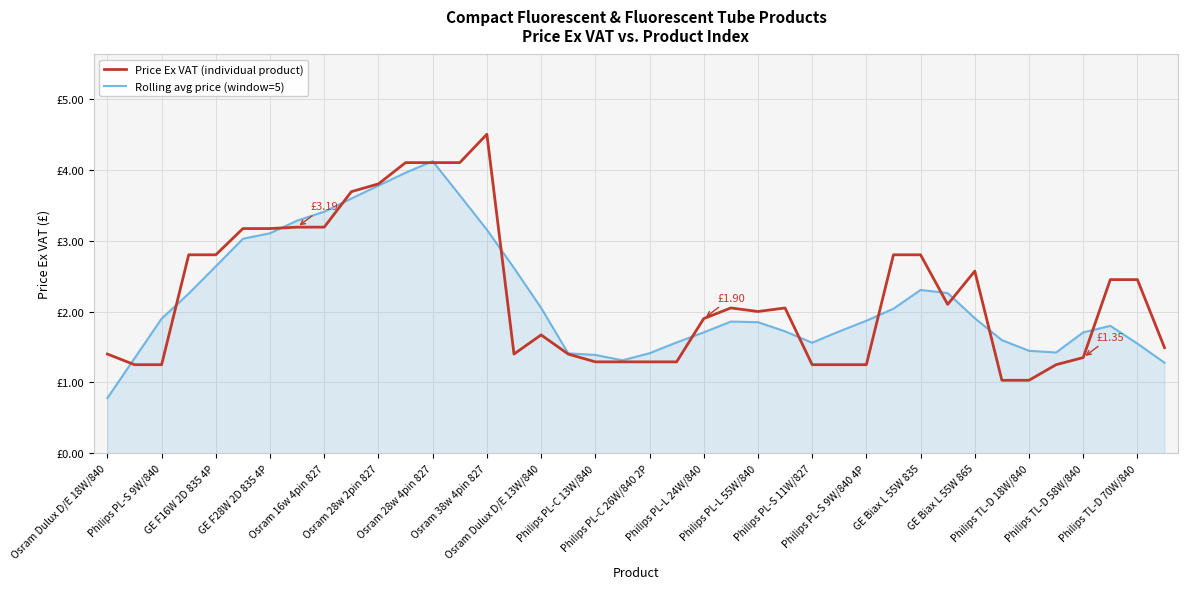

Does the chart have visible grid lines?

Yes